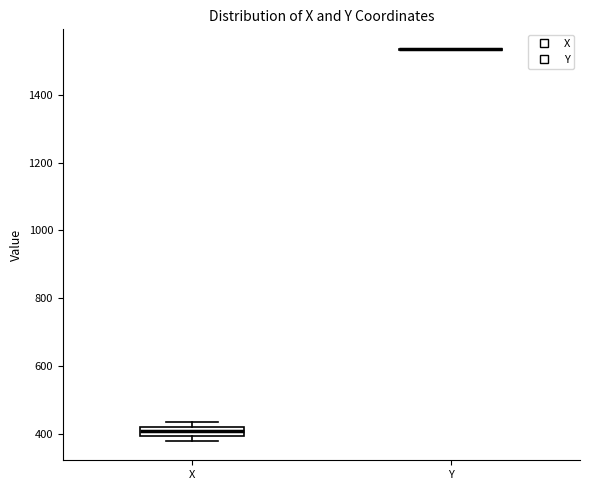

Comparing the boxes themselves (not the whiskers), which one is the tallest?

X